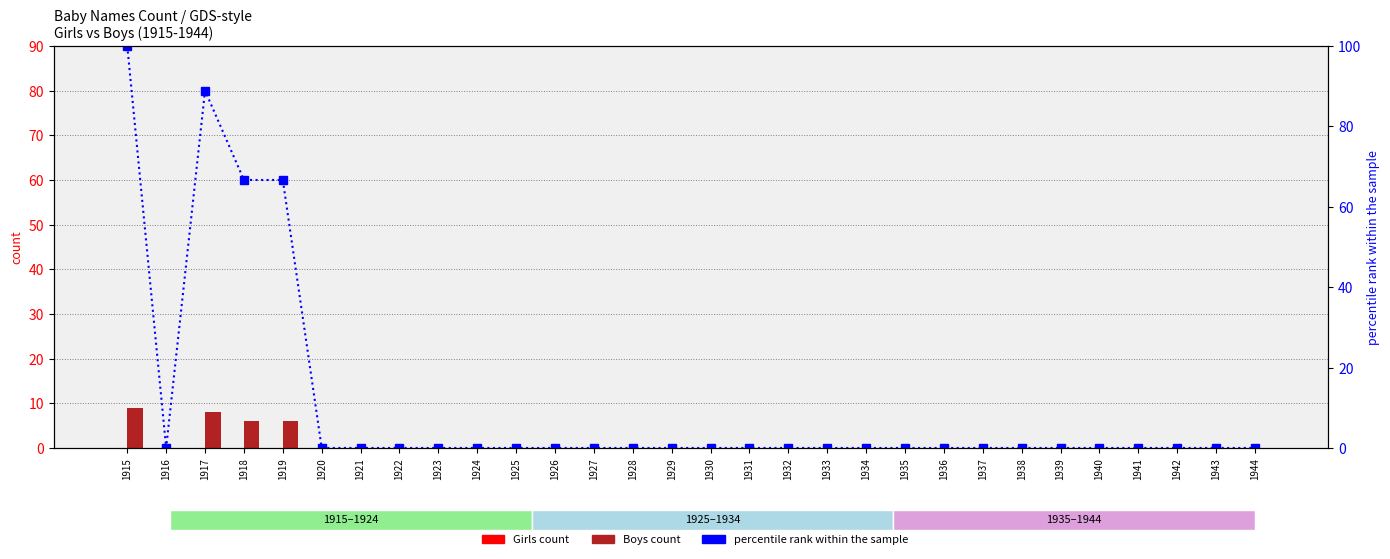

How many data points in Boys count are above 0?

4